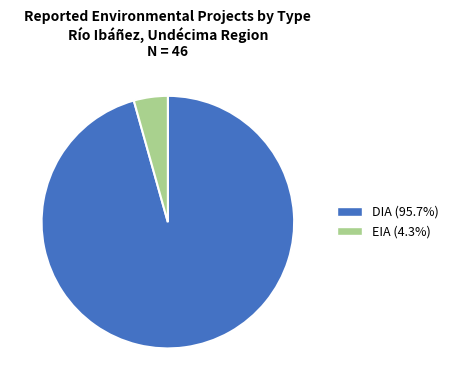

Which category has the biggest portion of the pie?

DIA